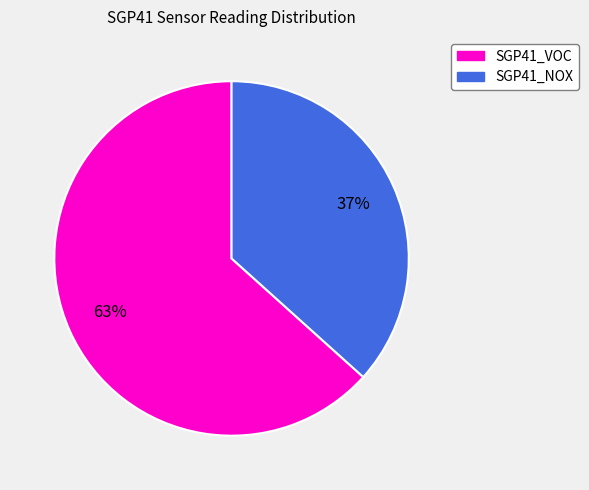

What is the ratio of the value at SGP41_VOC to the value at SGP41_NOX?

1.7